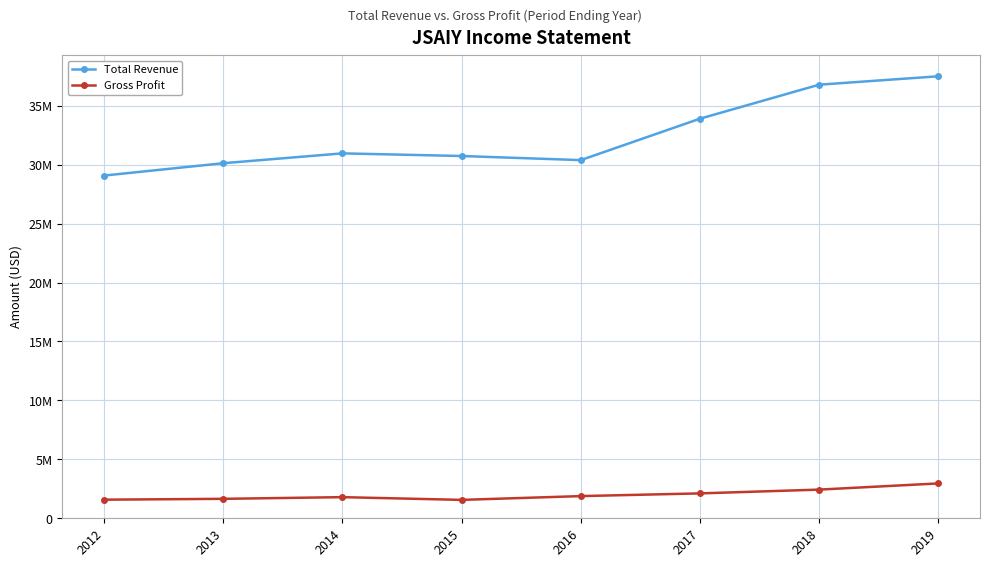

True or false: Gross Profit has a value of 2433100 at 2018.

True